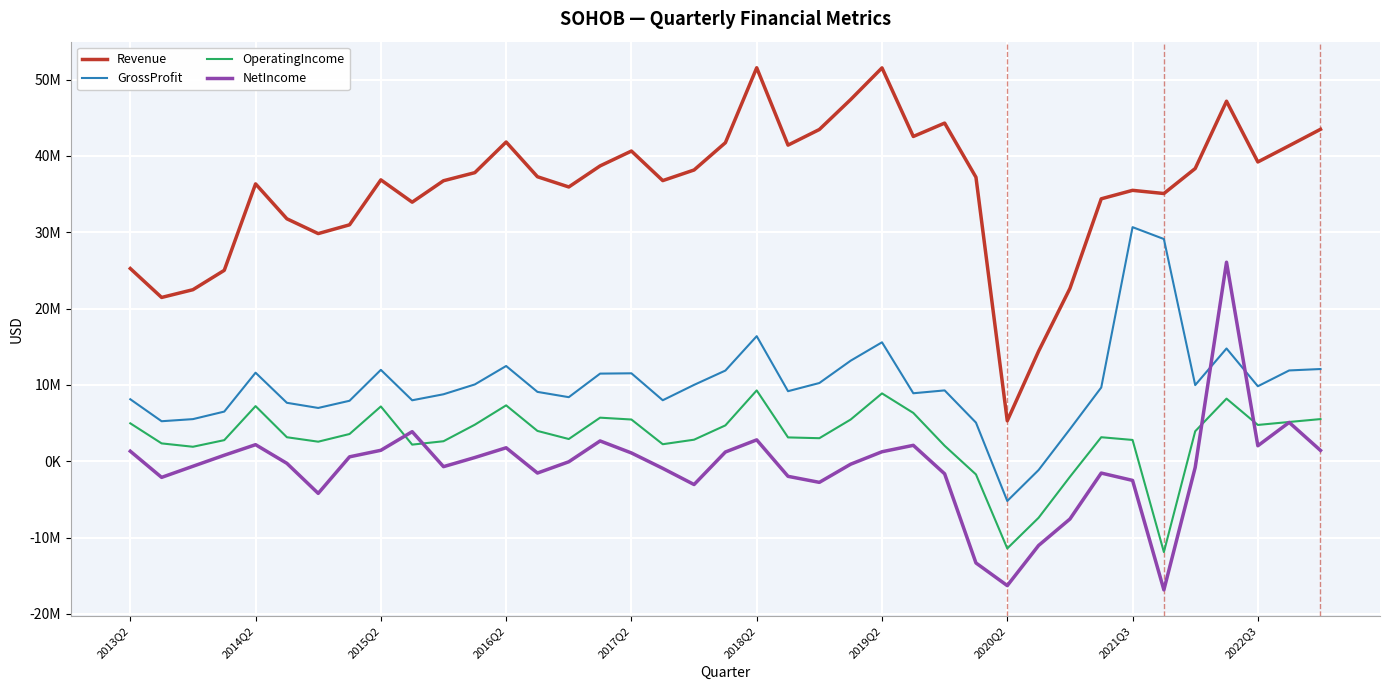

What is the value of the OperatingIncome point at the 35th from the left?

3925204